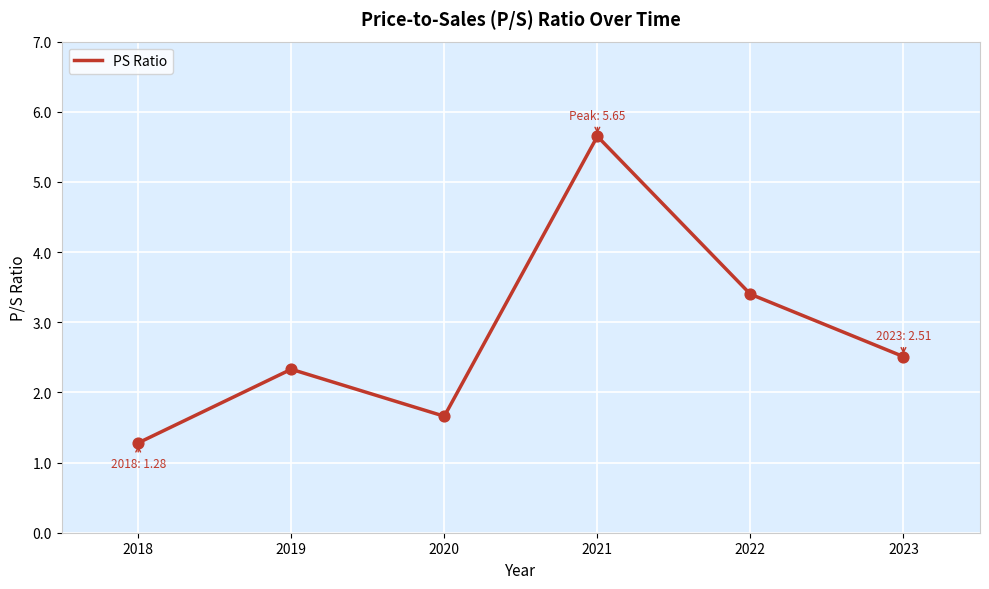

What is the change in value from 2019 to 2020?

-0.7